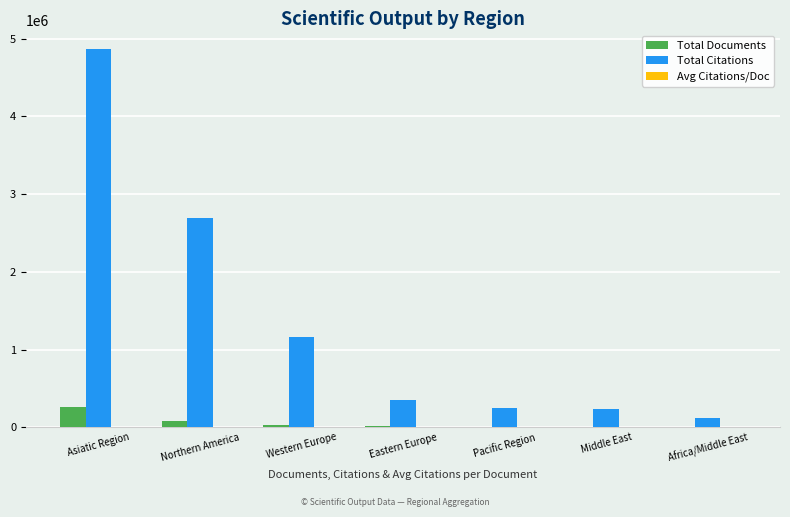

Is the value of Total Documents at Northern America greater than the value of Total Citations at Eastern Europe?

No